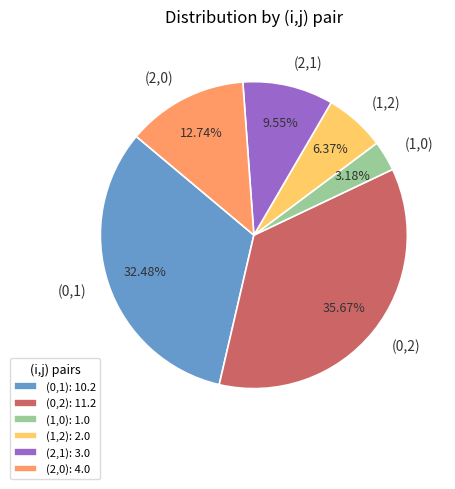

Is it true that (2,1) is 10% of the pie?

True